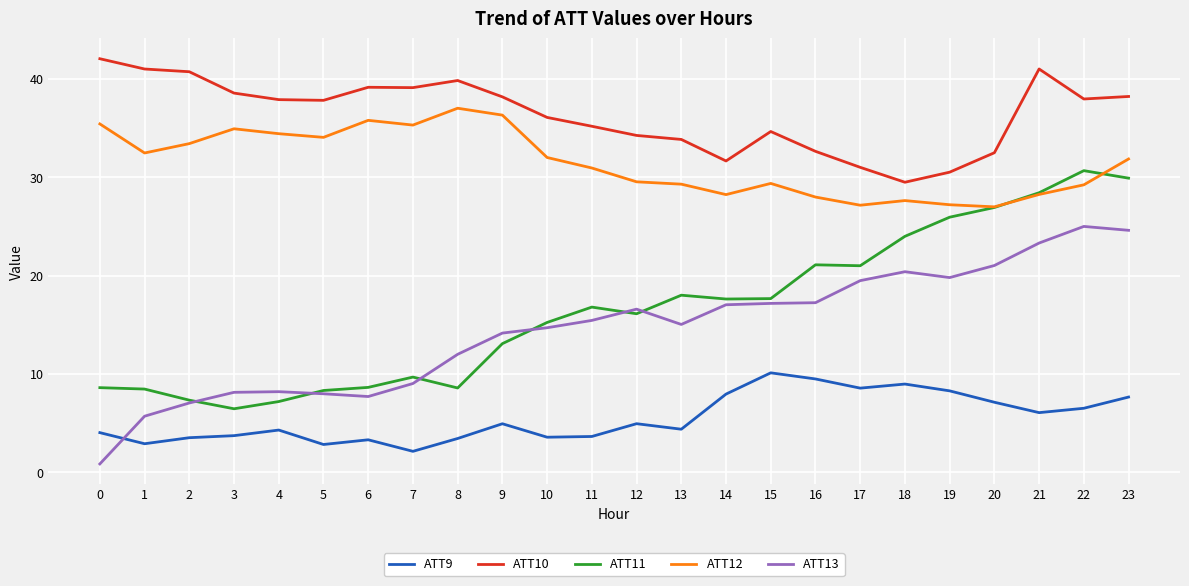

What is the minimum value for ATT12?

27.0